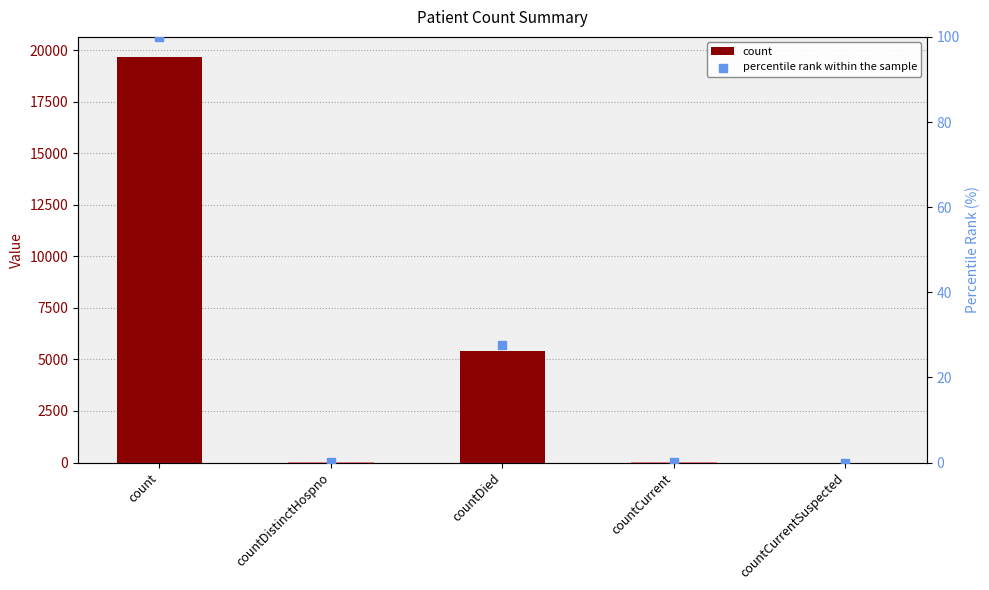

At how many categories does at least one series exceed 15124?

1